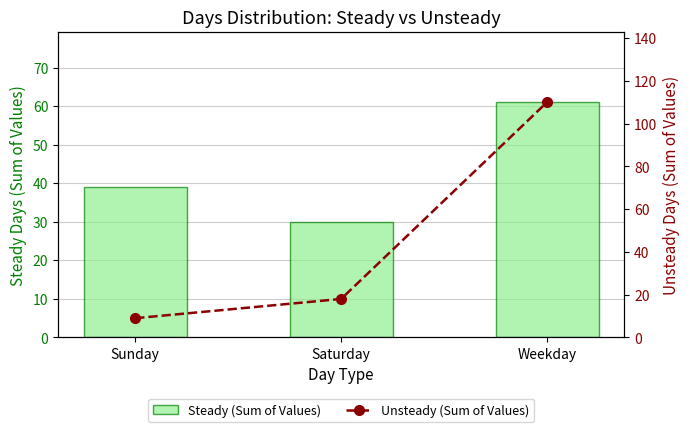

At how many categories does at least one series exceed 71?

1